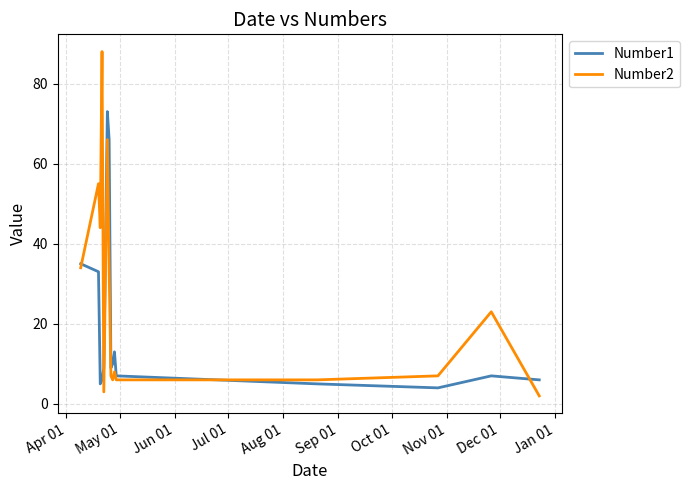

How many interior local peaks does the Number2 series have?

5